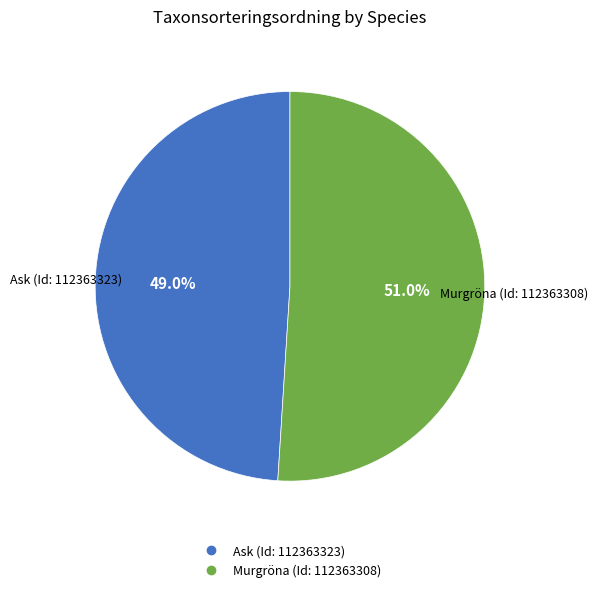

How many slices are in this pie chart?

2